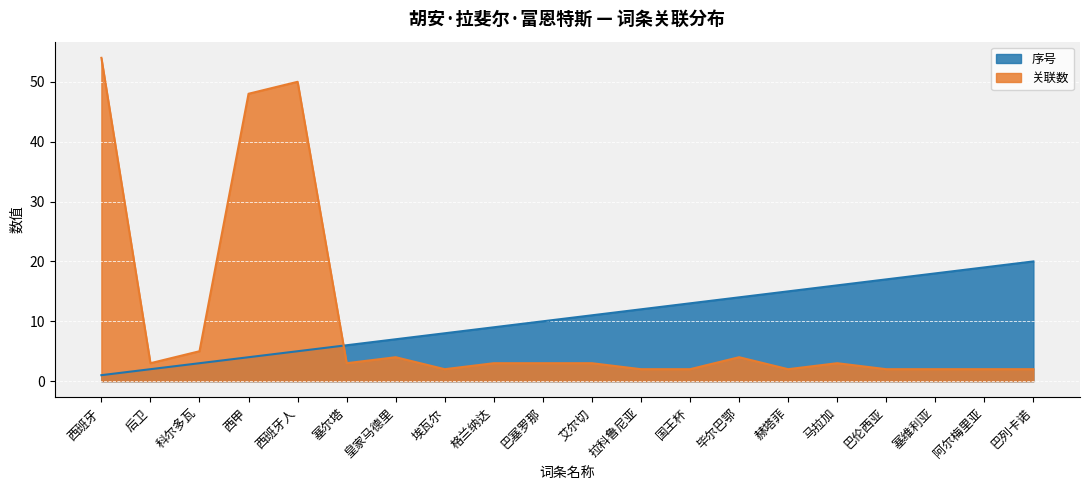

How many series are shown in this chart?

2